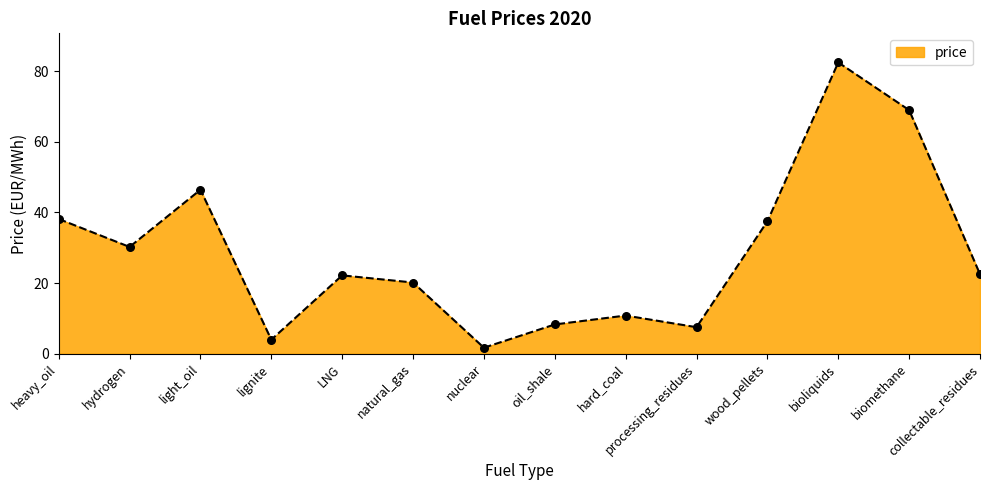

Between hard_coal and light_oil, which is larger?

light_oil